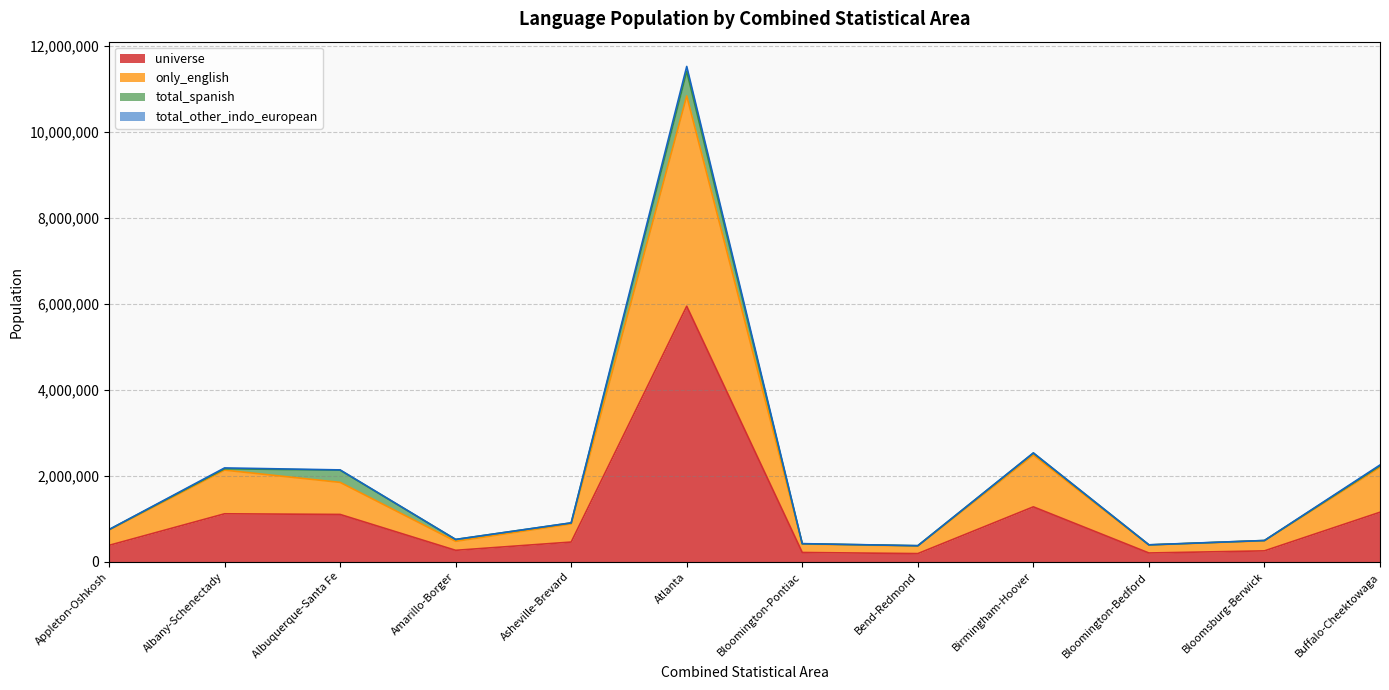

What position from the right is Asheville-Brevard?

8